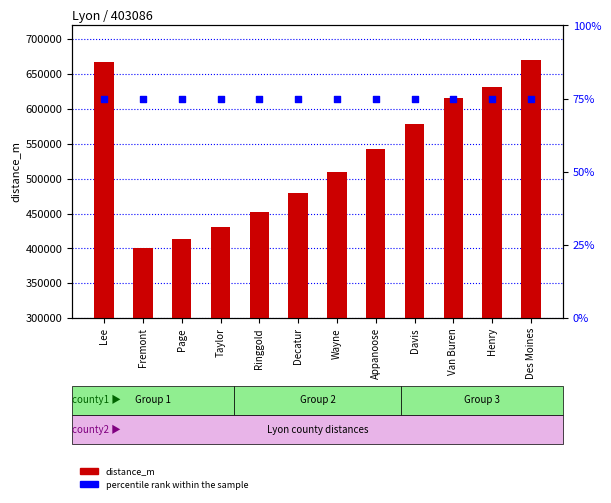

Which series contains the highest Y value?

distance_m